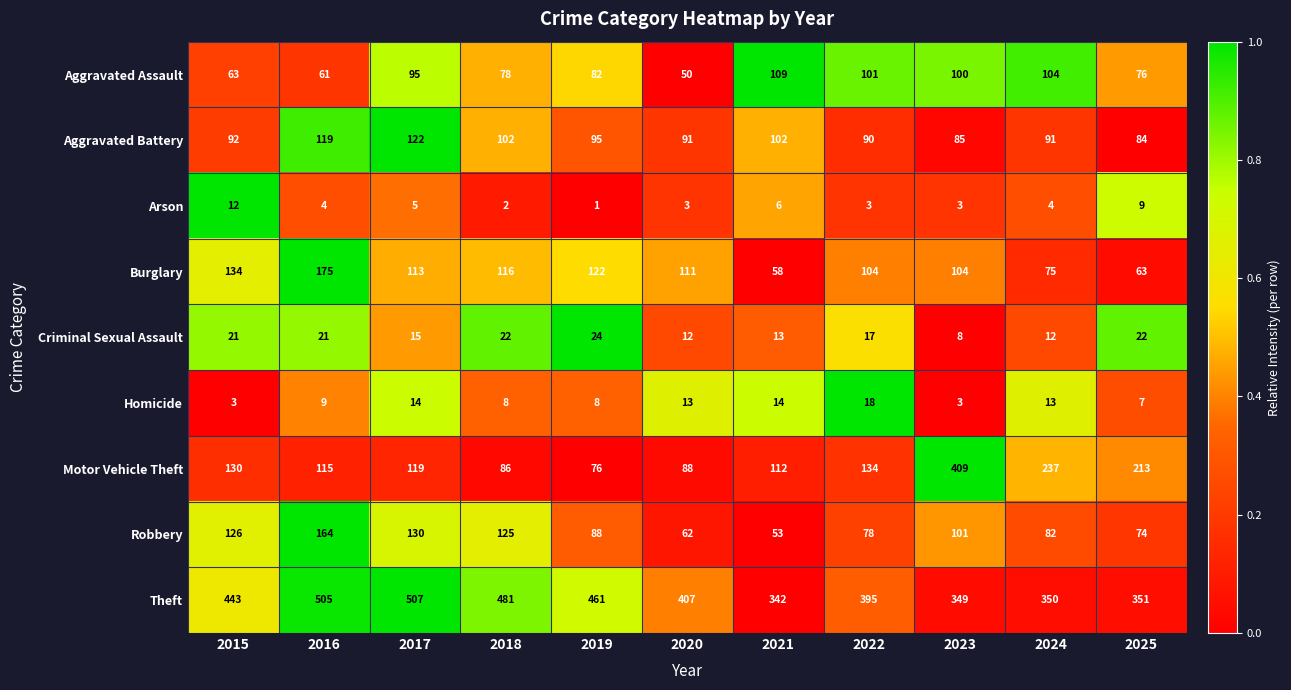

Which series has the largest total across all categories?

Theft